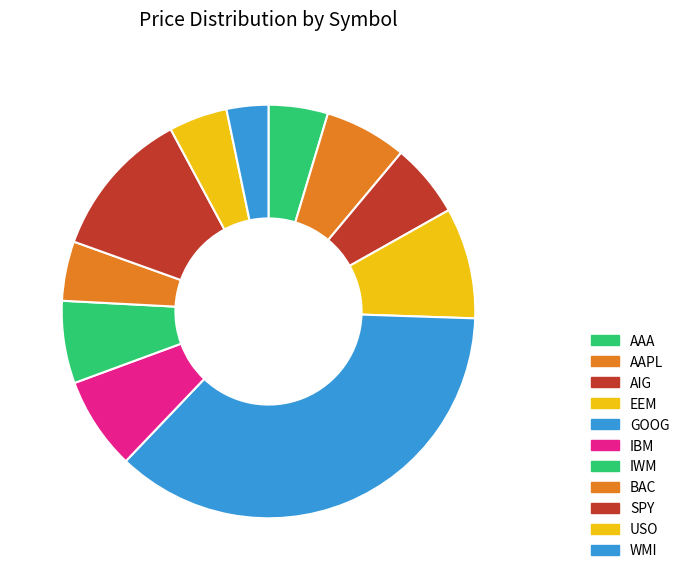

To the nearest percent, what percentage of the pie is IWM?

6%